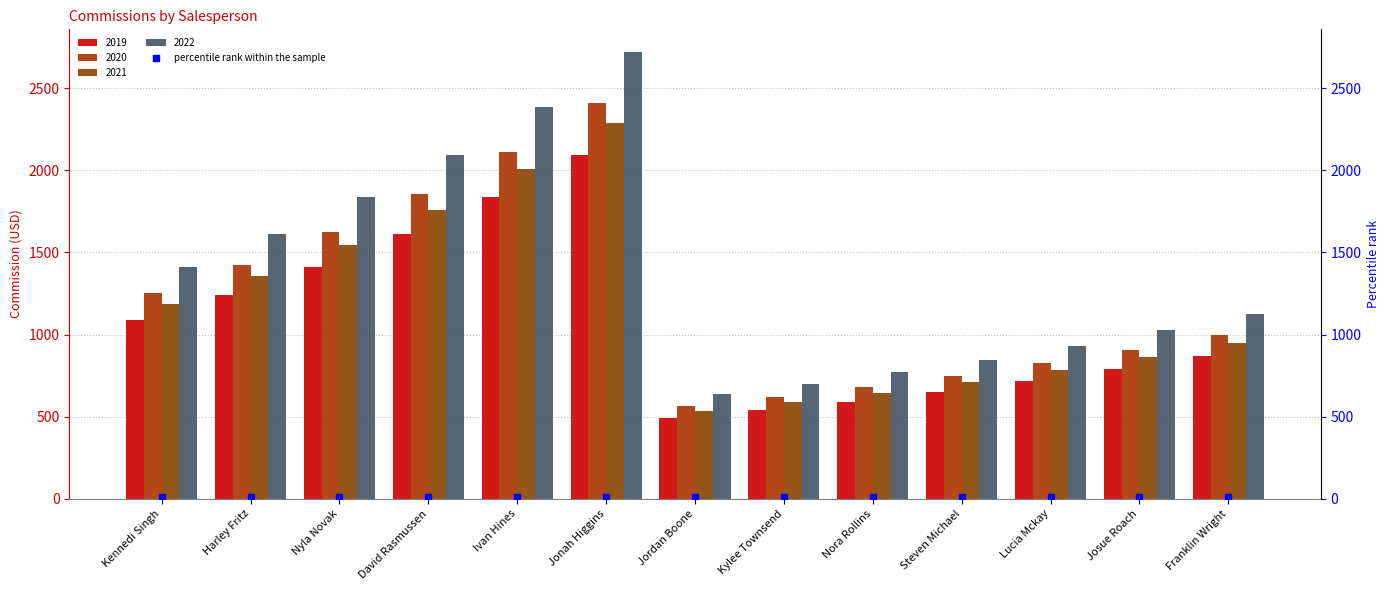

Is the value of 2020 at Steven Michael greater than the value of 2022 at Jonah Higgins?

No